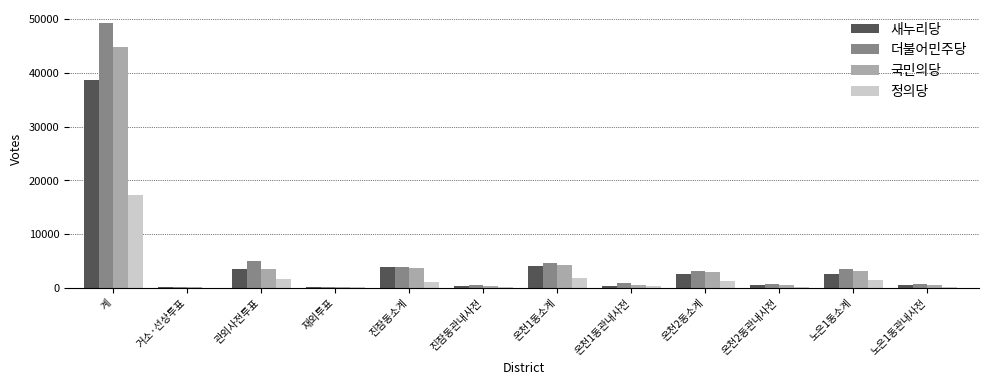

What is the maximum value shown in the chart?

49259